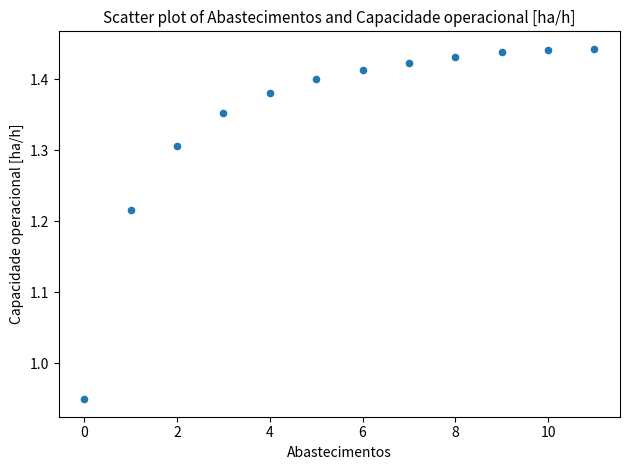

What is the range of Y values (max minus min)?

0.5